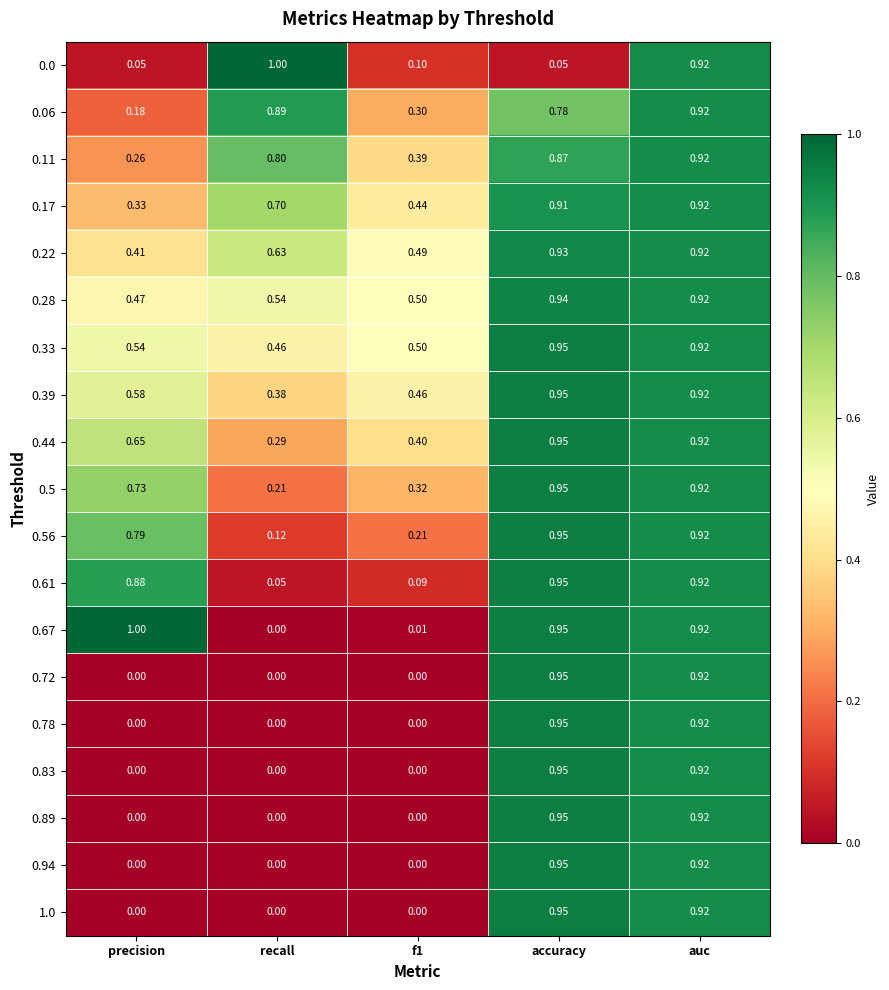

At which label does 0.17 reach its minimum?

precision